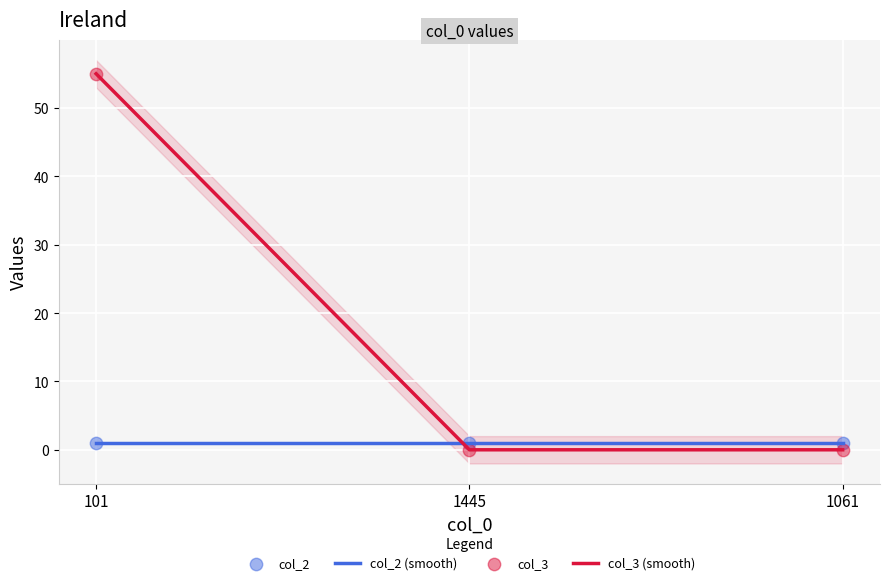

At which category is the sum across all series the highest?

101